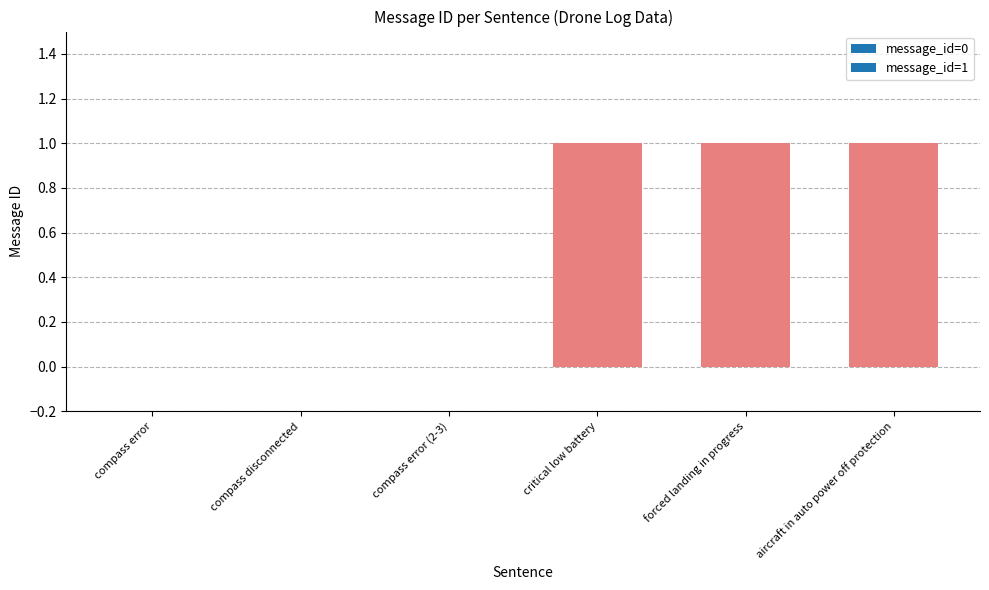

How many categories are shown in the chart?

6